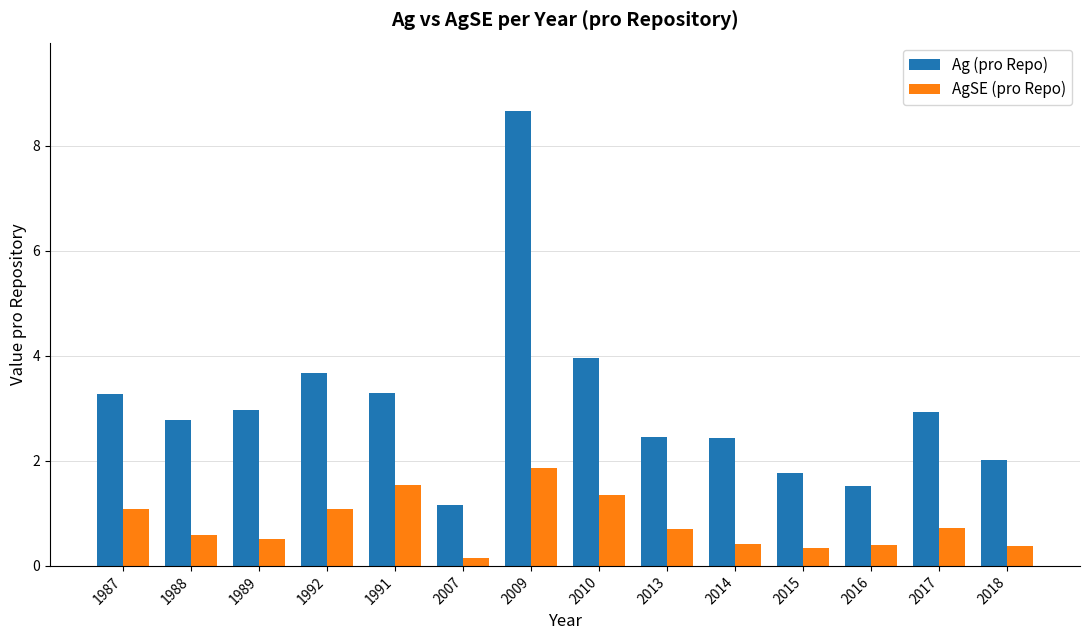

Read the Ag (pro Repo) value at 2014.

2.4